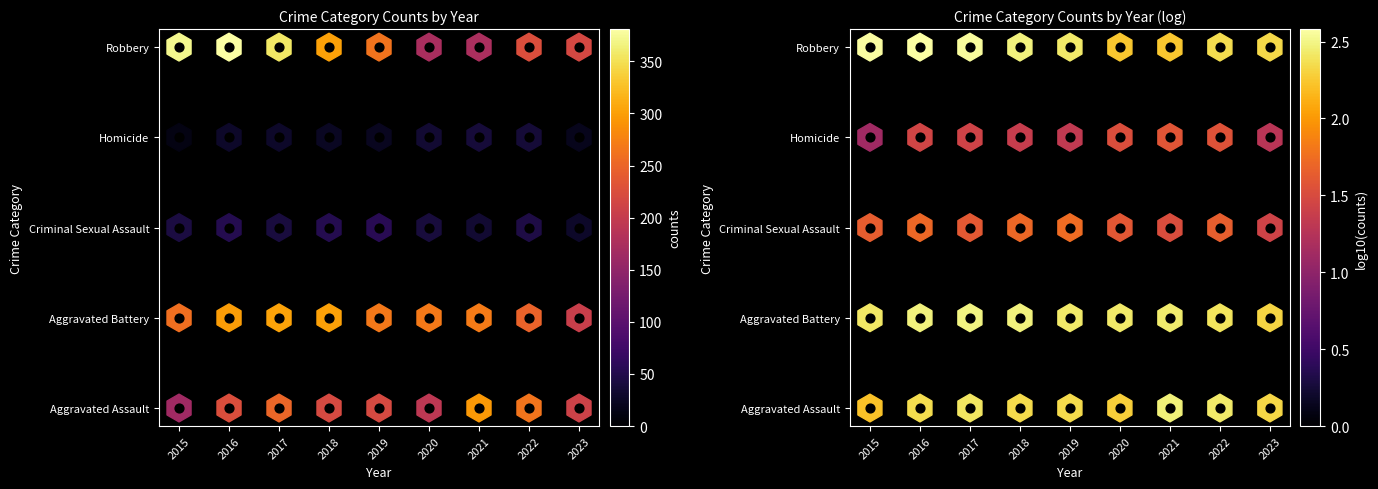

What is the spread (max minus min) of values at 2020?

234